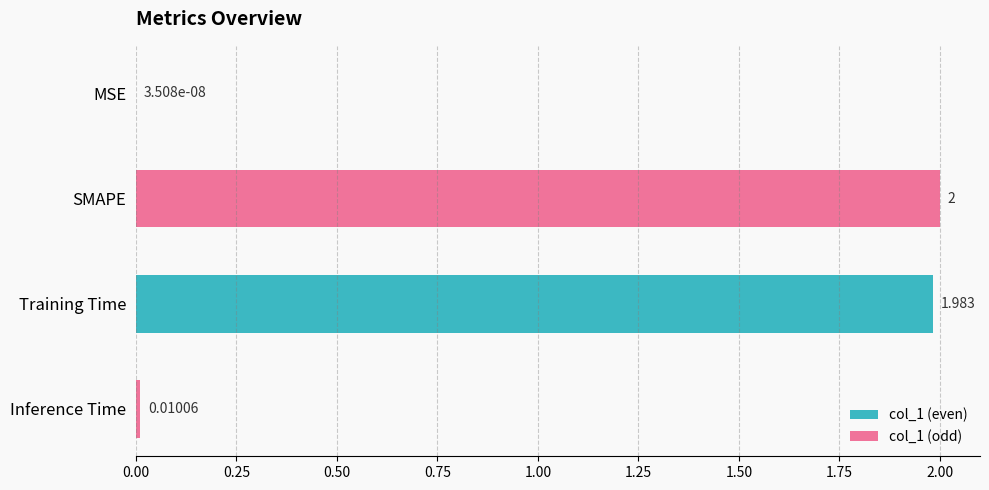

Count the number of data series in this chart.

1